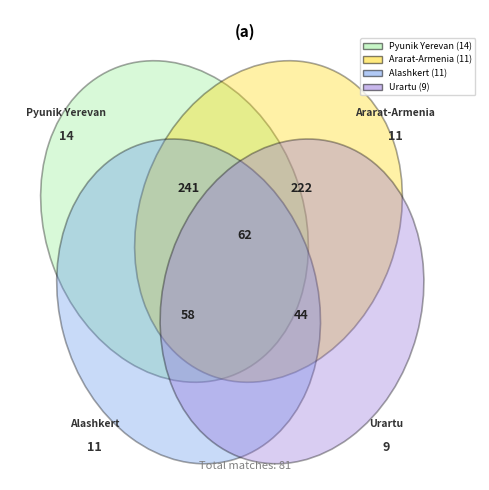

To the nearest percent, what percentage of the pie is Urartu?

11%